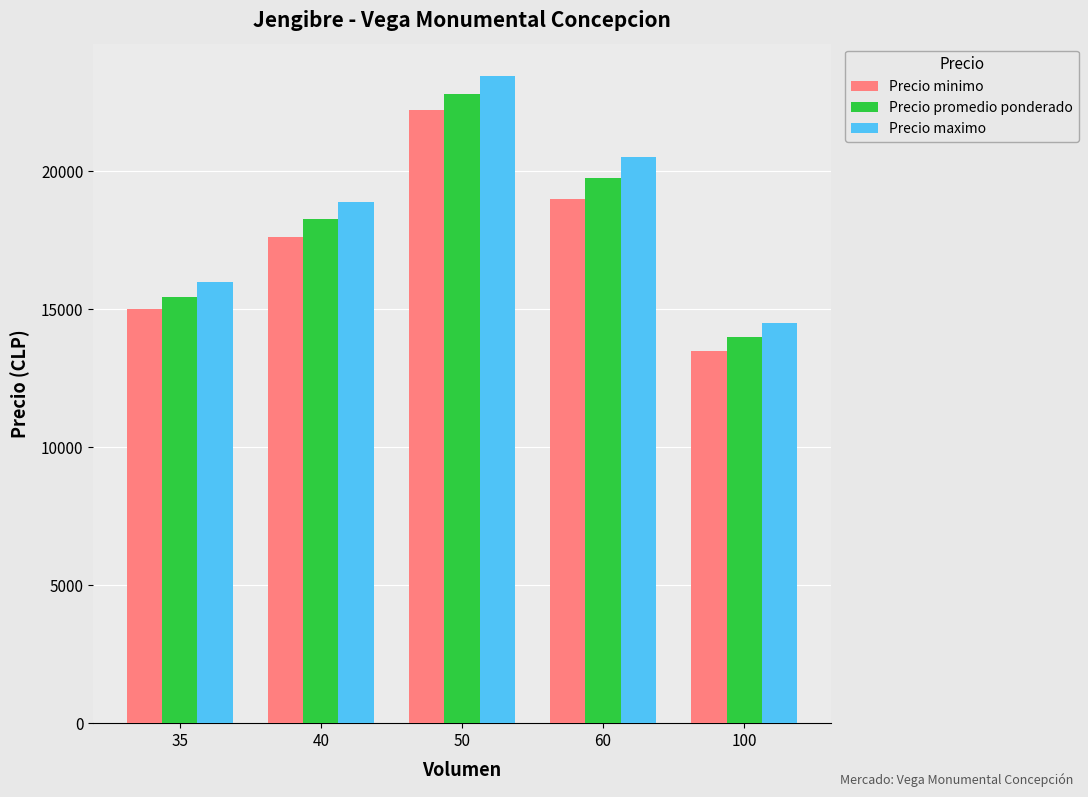

At which category is the sum across all series the highest?

50